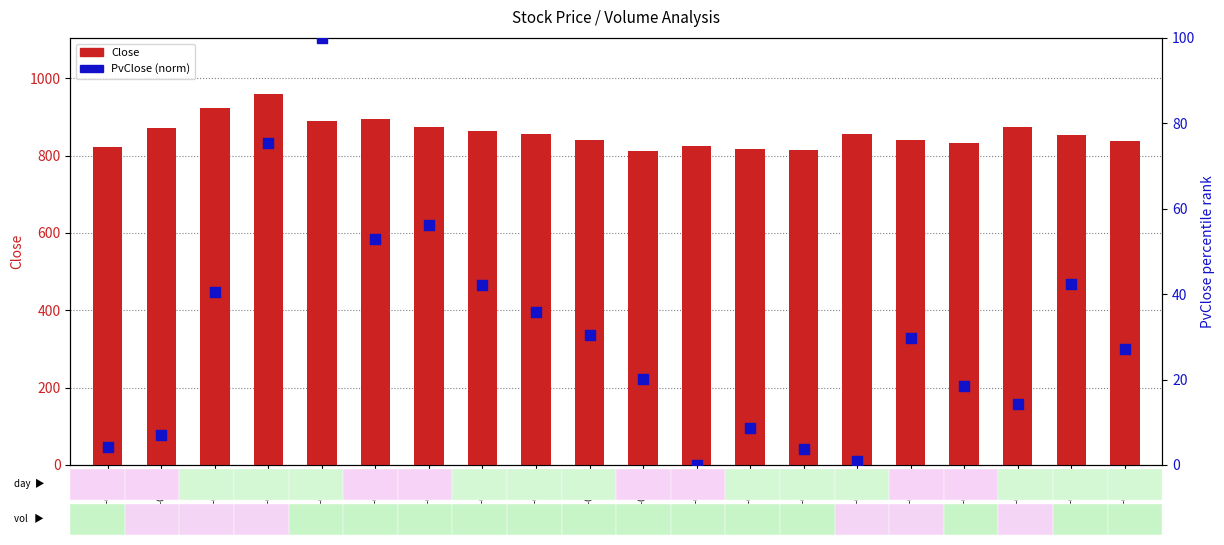

Is the value of PvClose (norm) at 2023-08-24 greater than the value of Close at 2023-08-21?

No